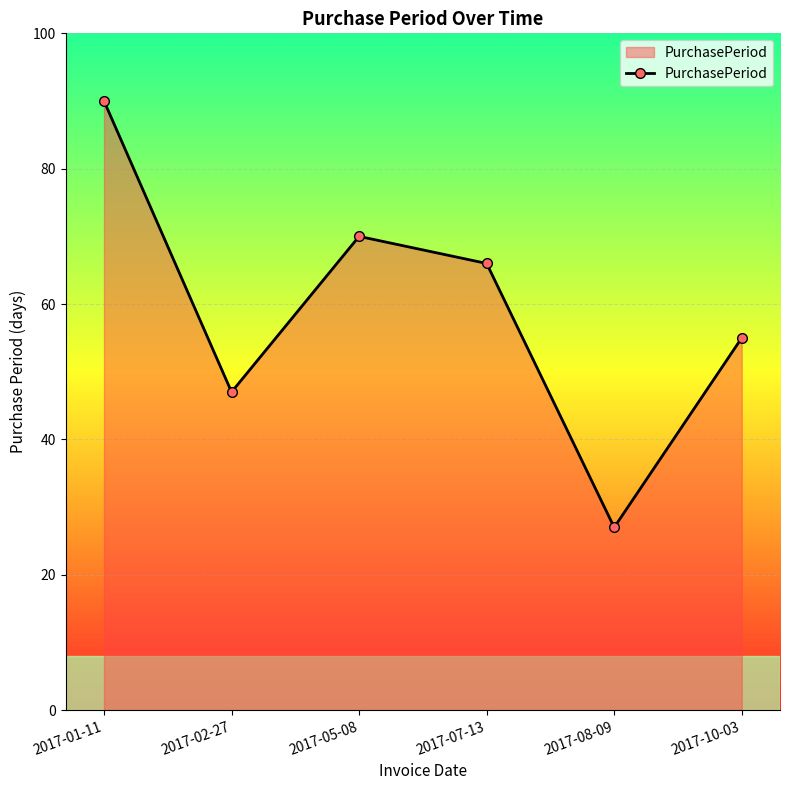

Count the number of categories in the chart.

6